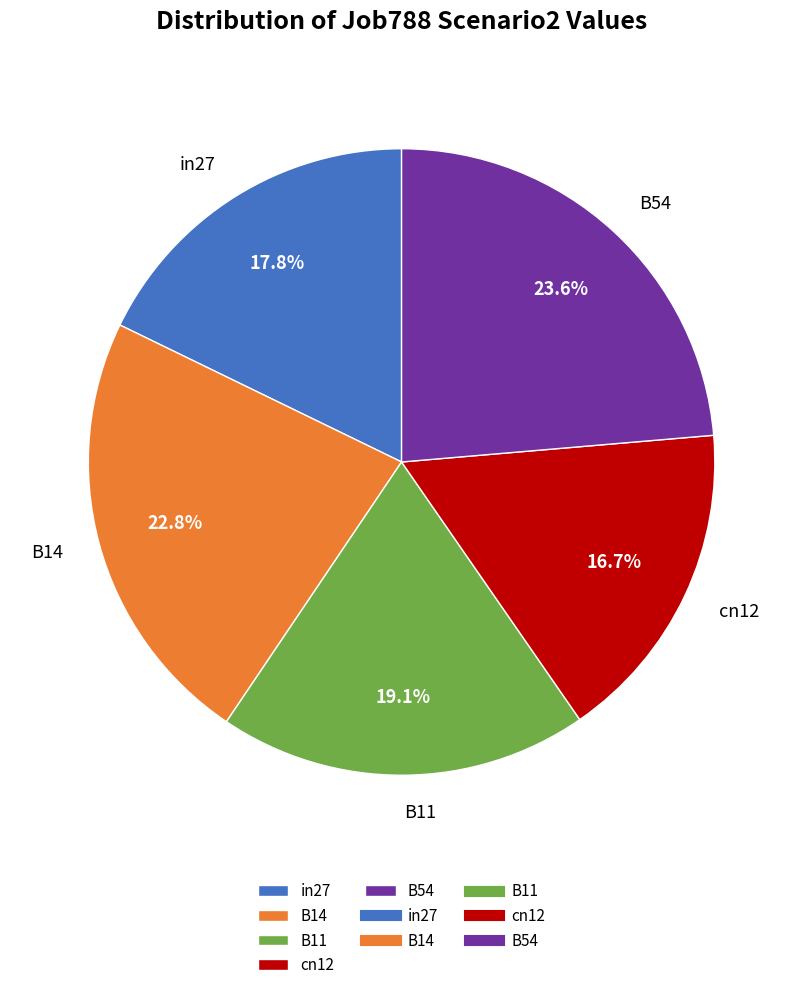

Which category has the smallest portion of the pie?

cn12